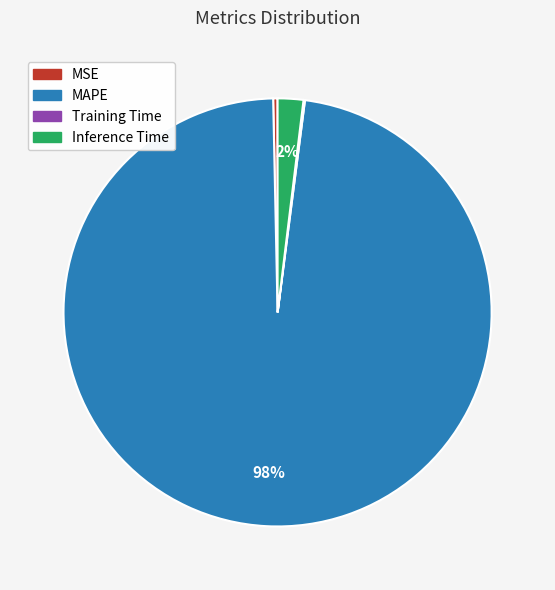

Between MAPE and MSE, which is larger?

MAPE